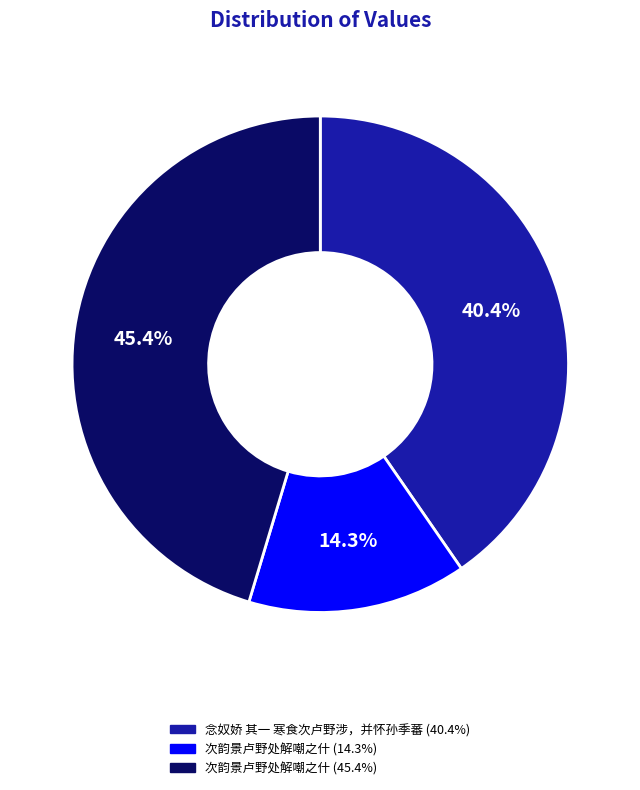

Is there a majority slice in this chart?

No